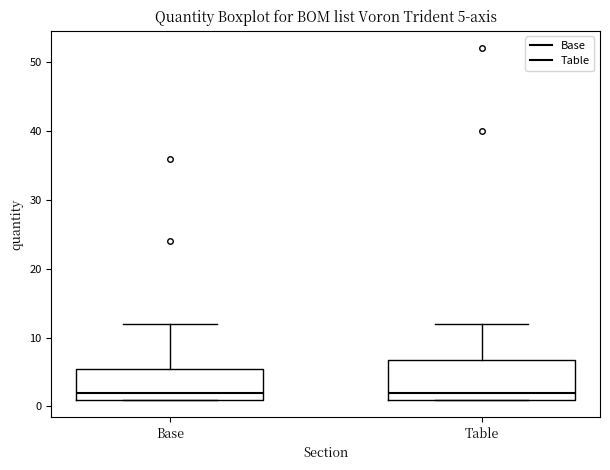

Which box is the tallest, from its lower edge to its upper edge?

Table